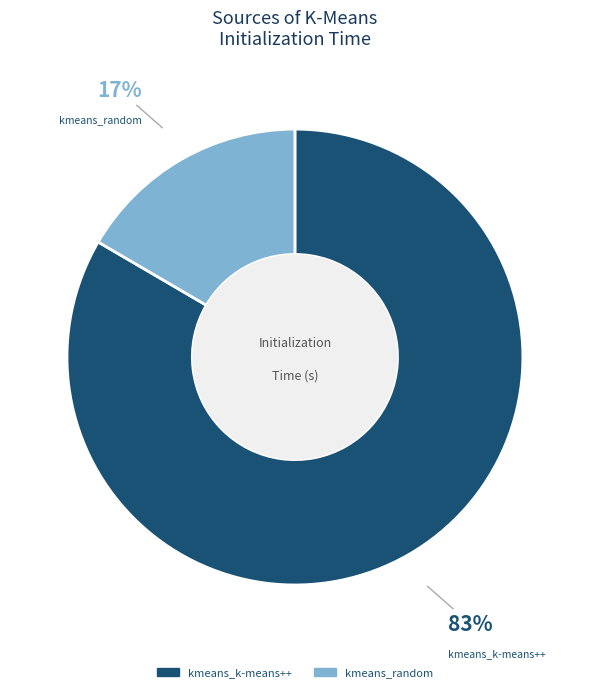

What is the smallest slice in the pie chart?

kmeans_random